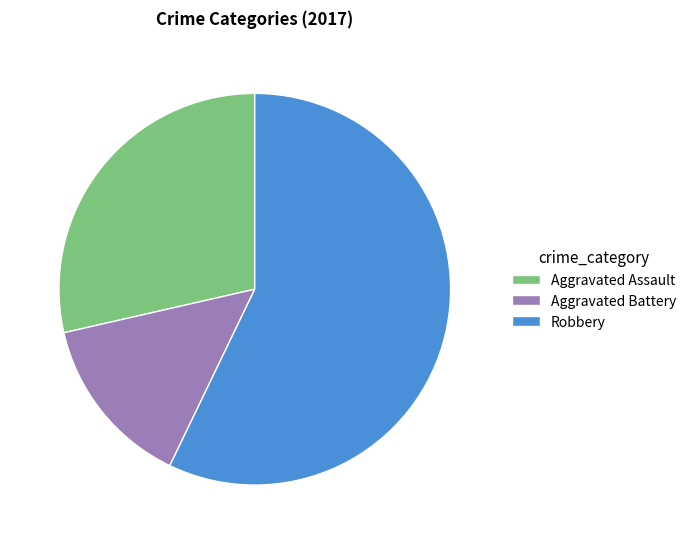

Count the number of slices in the pie.

3